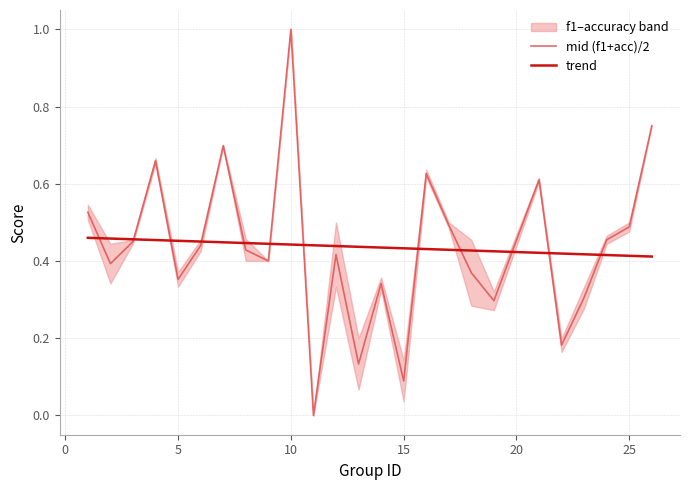

What is the maximum value for mid (f1+acc)/2?

1.0